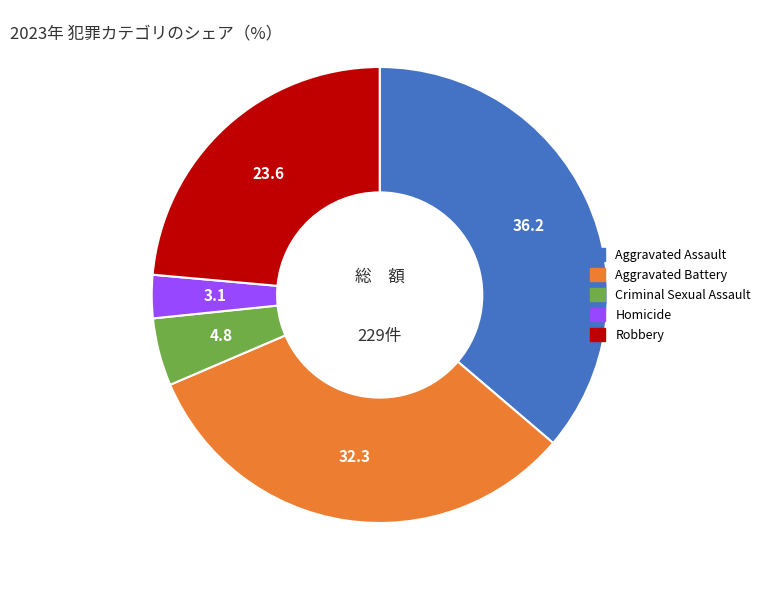

Is the sum of Aggravated Battery and Criminal Sexual Assault greater than half?

No